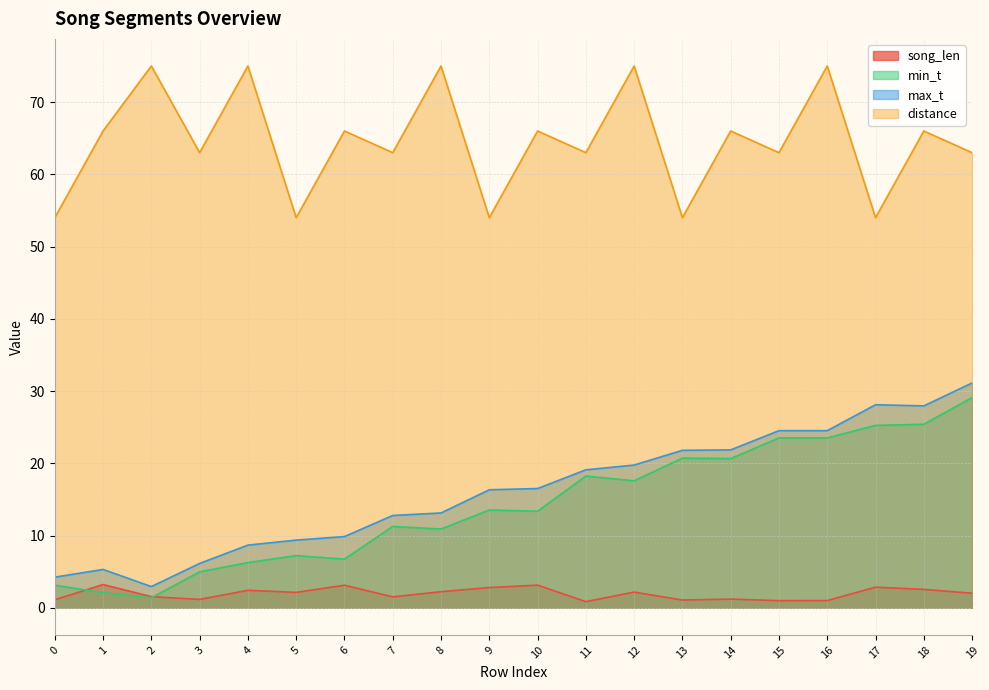

How many interior local valleys does the song_len series have?

6